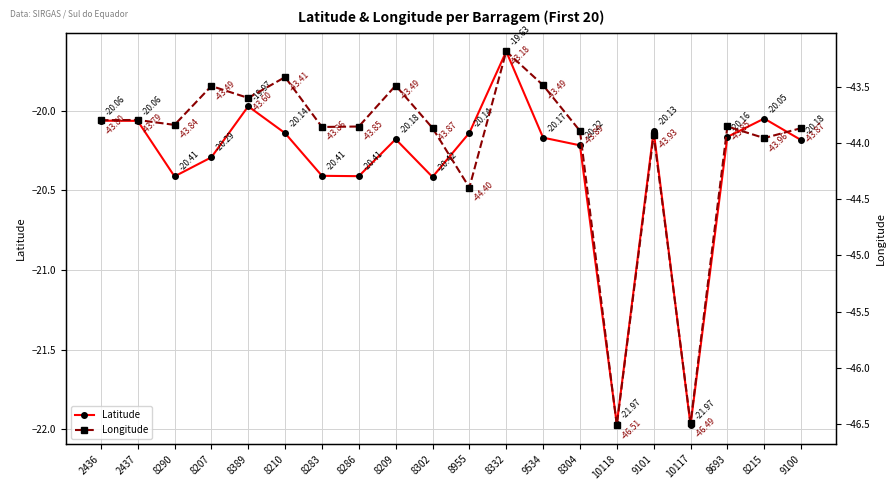

Read the Latitude value at 8955.

-20.1